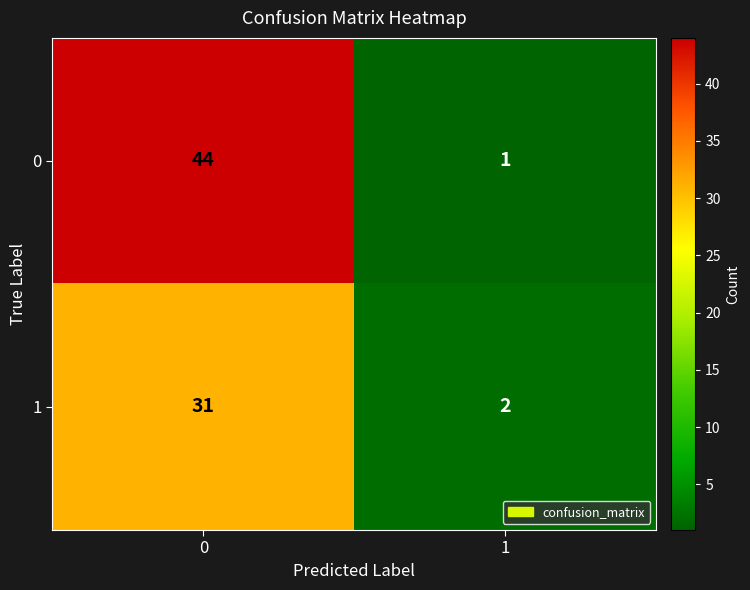

The value of 1 at 0 is 31. True or false?

True